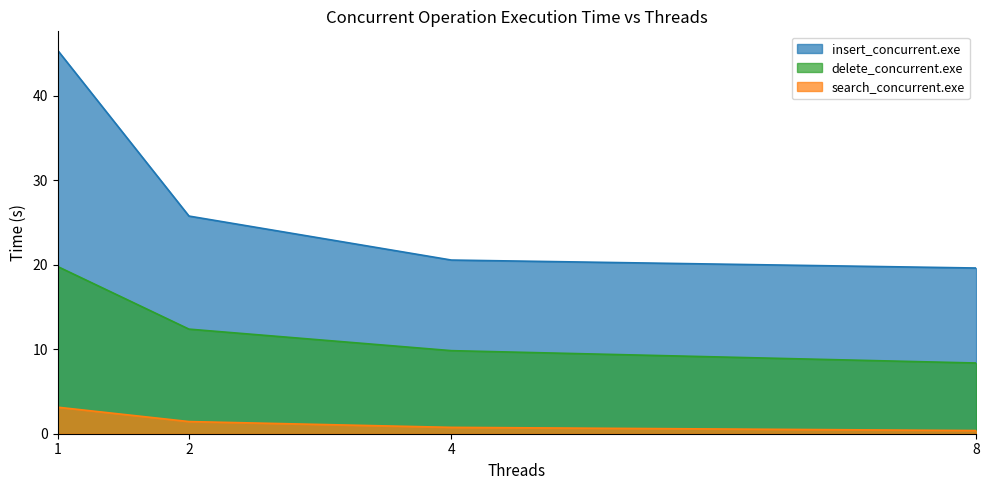

Where does the insert_concurrent.exe series first go above 25?

1